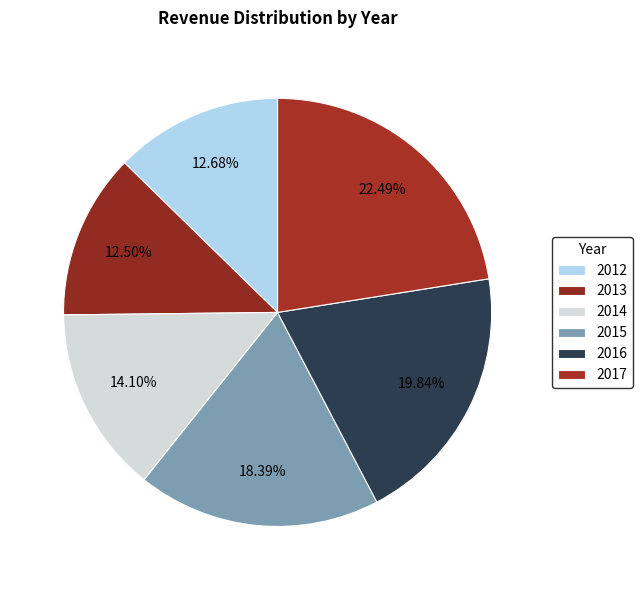

Count the number of slices in the pie.

6